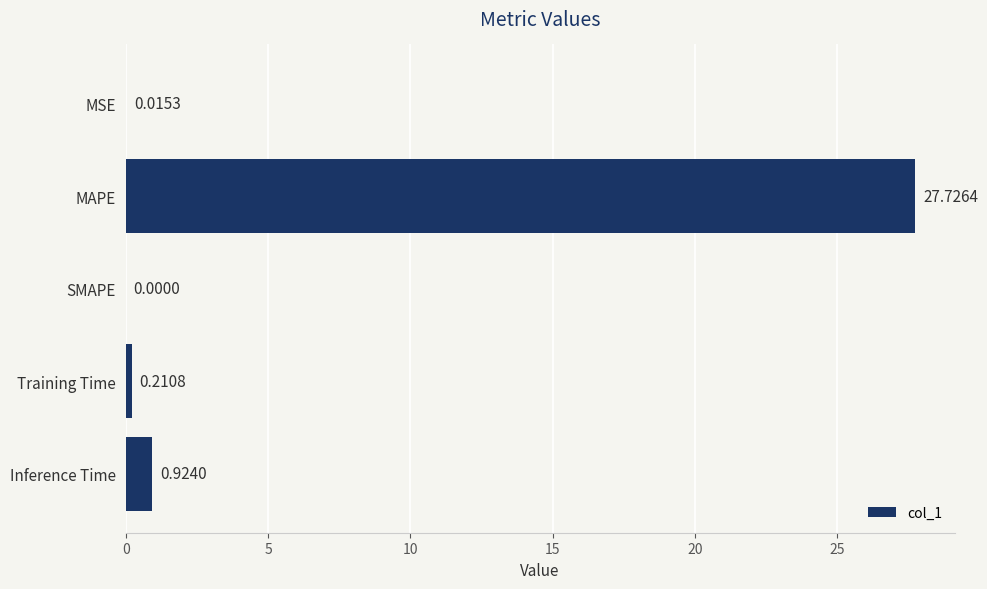

Which has a higher value, Training Time or MSE?

Training Time